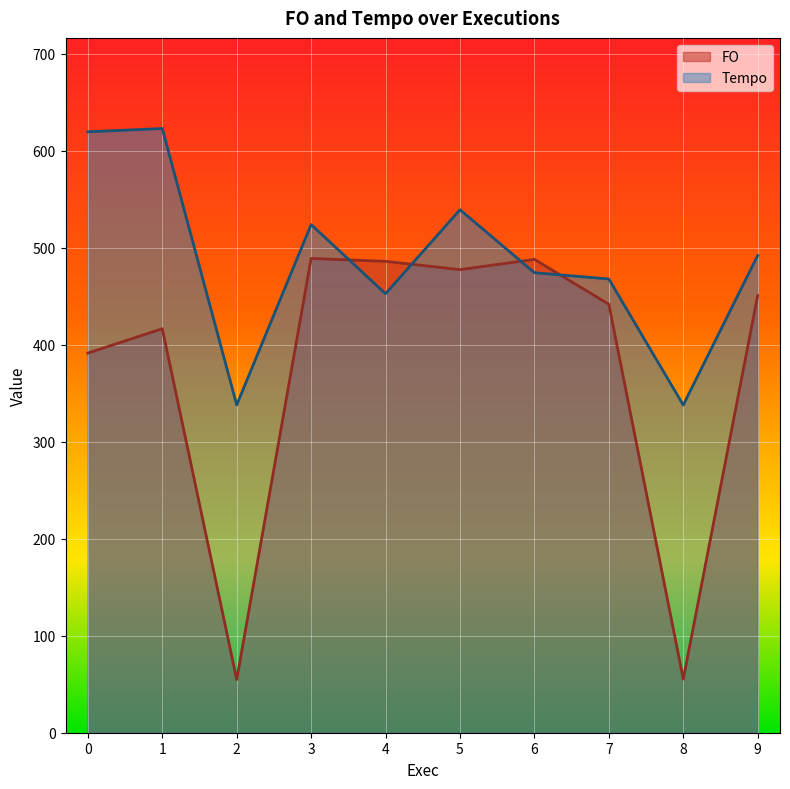

Which series has the largest total across all categories?

Tempo